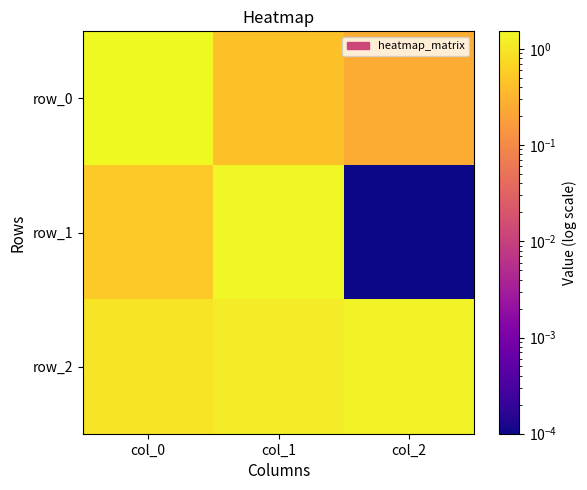

What is the spread (max minus min) of values at col_2?

1.3